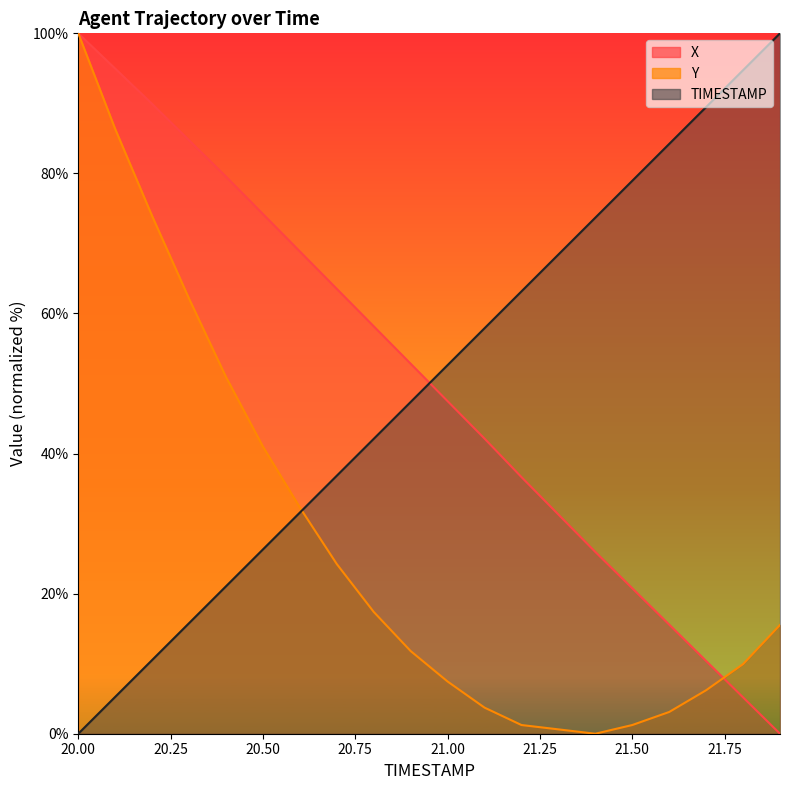

What is the greatest value displayed?

100.0